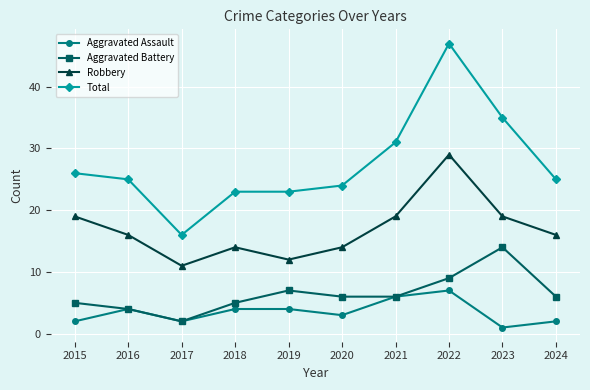

What is the difference between the second highest and minimum values in the Aggravated Assault series?

5